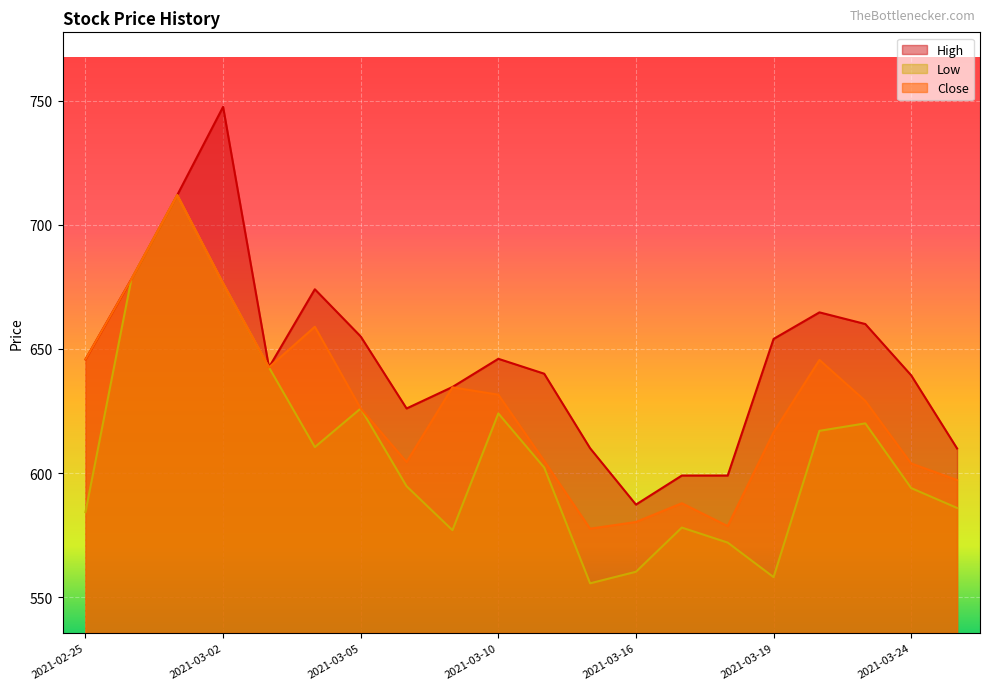

At which category does Close reach its first local valley?

2021-03-03